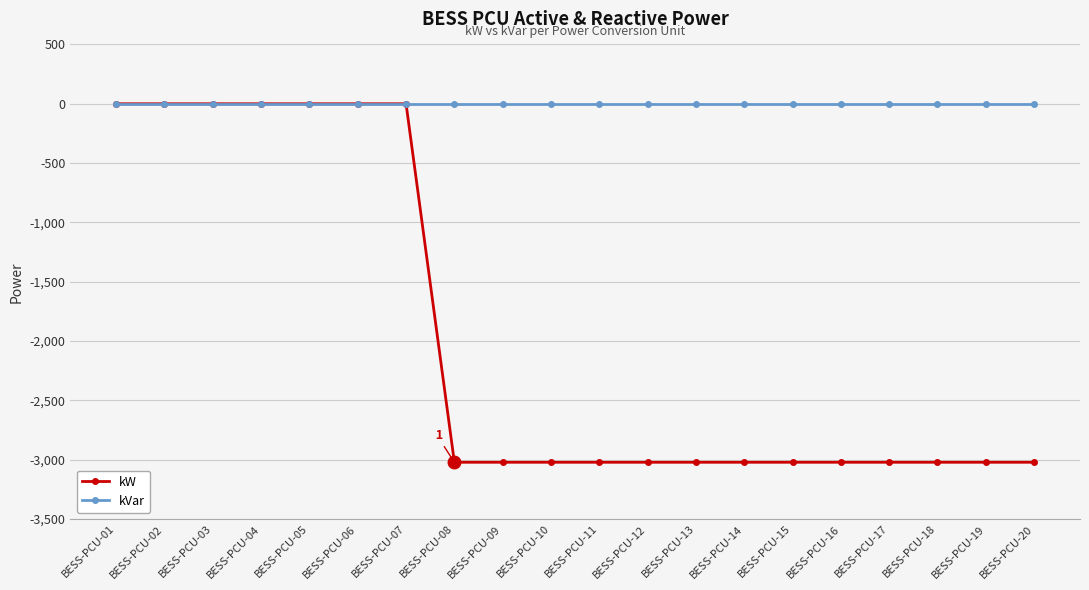

Which series has the largest total across all categories?

kVar